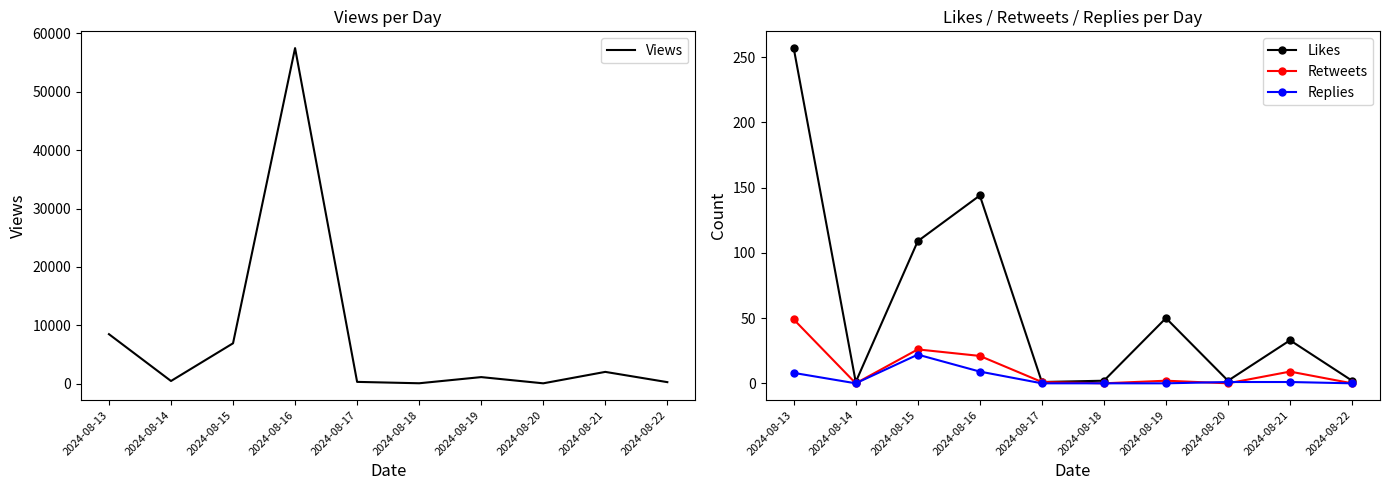

At which category does Replies reach its first local valley?

2024-08-14